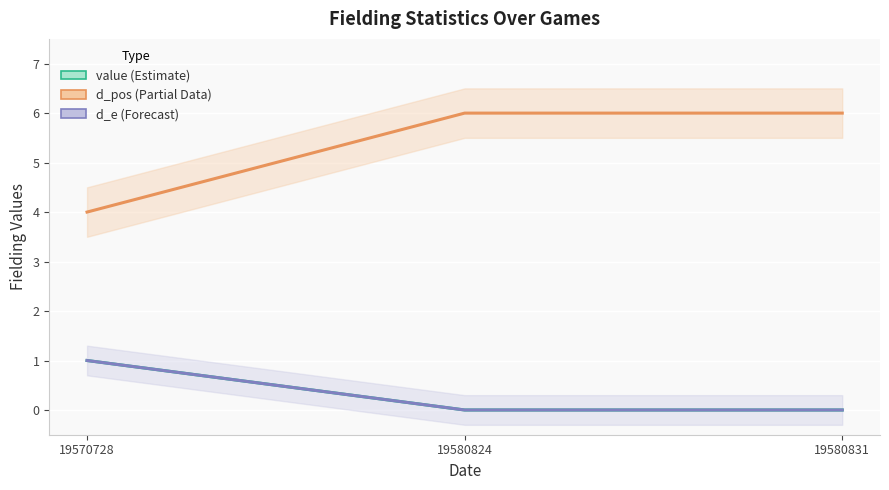

True or false: d_pos (Partial Data) has a value of 4 at 19580831.

False